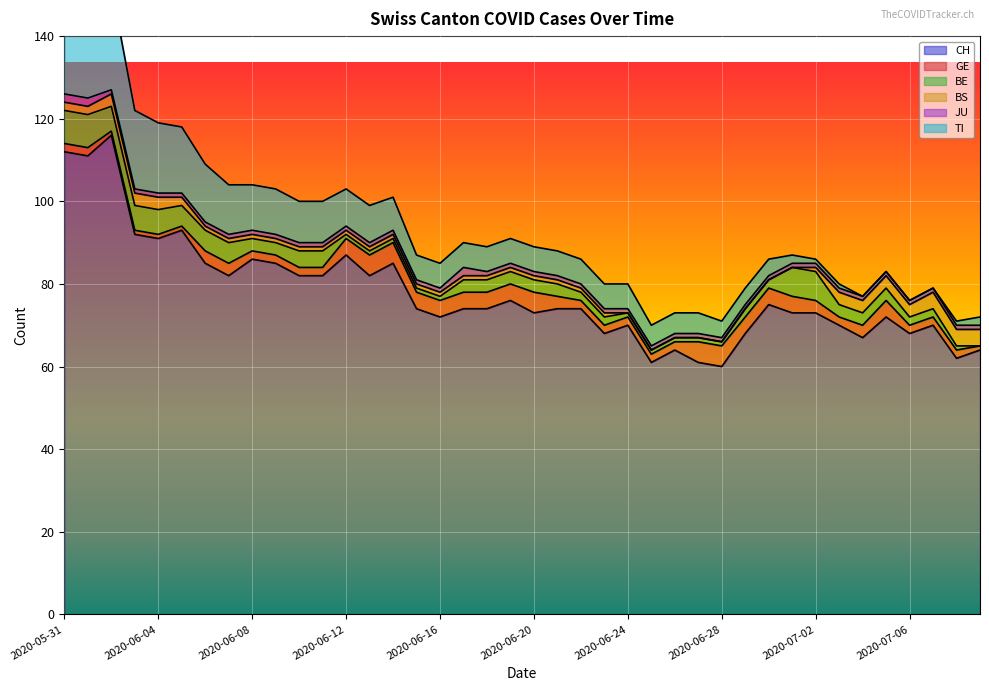

At how many categories does at least one series exceed 115?

1